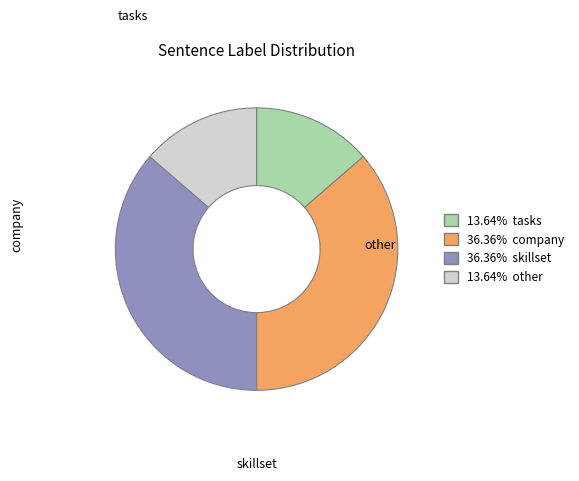

Rank the categories by value from lowest to highest.

tasks, other, company, skillset